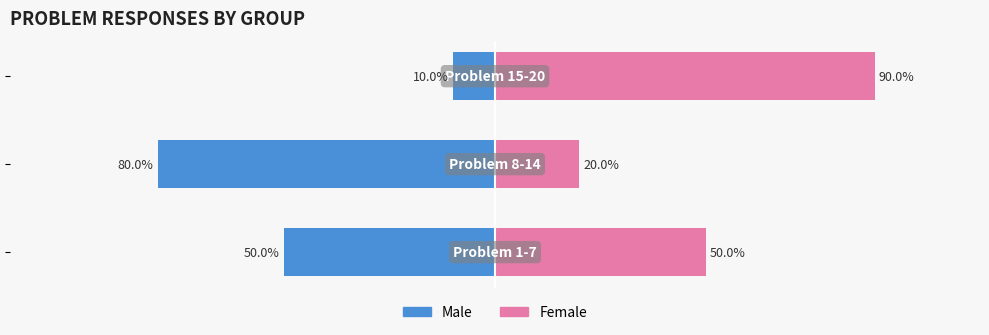

How many groups of bars are there?

3